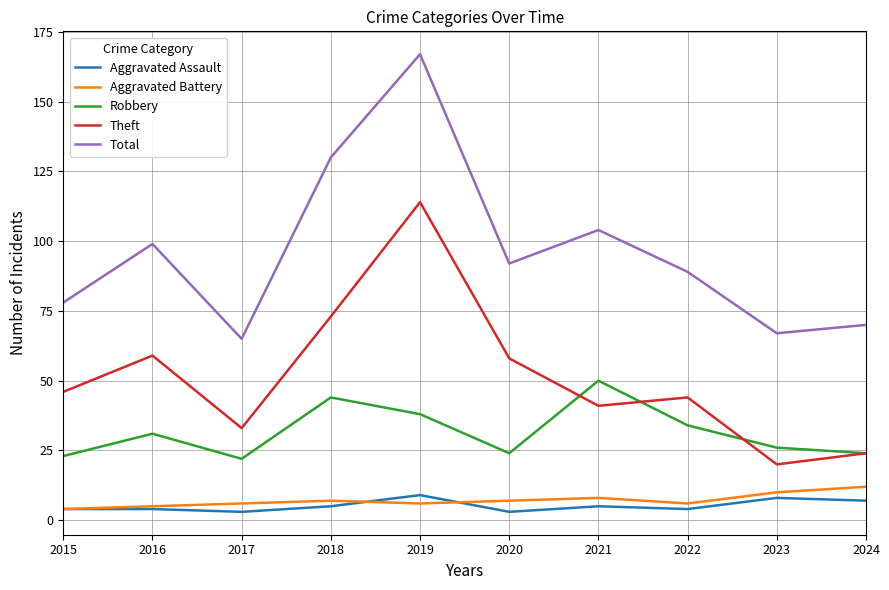

What is the difference between the Aggravated Battery values at 2019 and 2023?

4